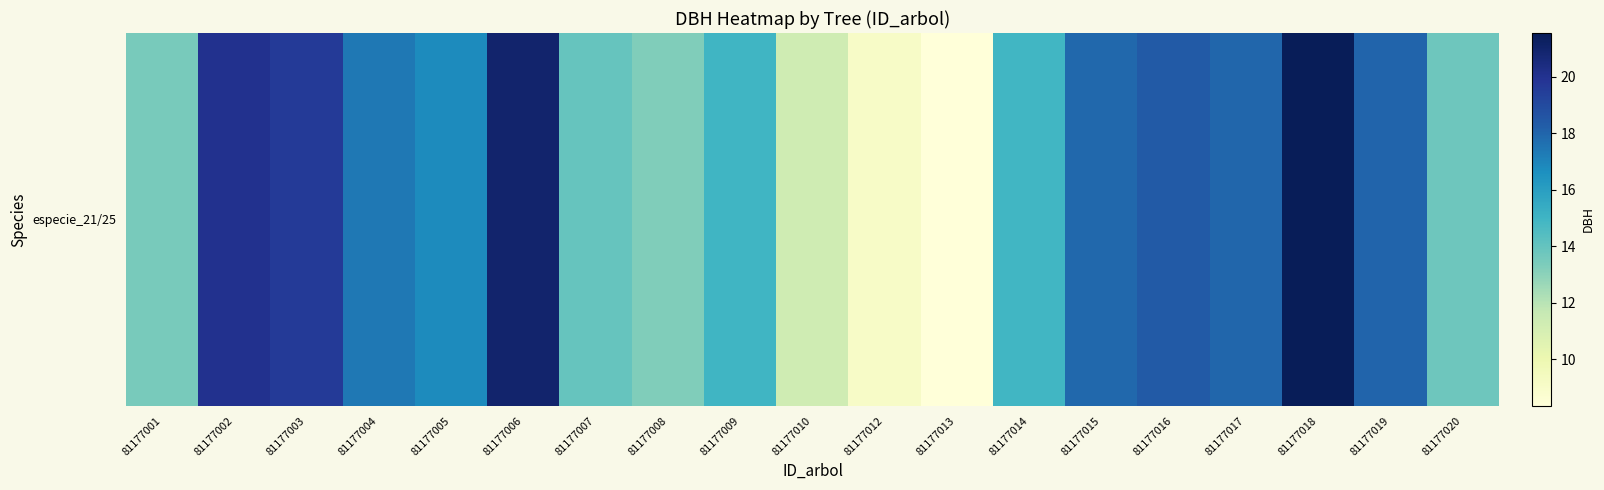

Between 81177003 and 81177018, which is larger?

81177018